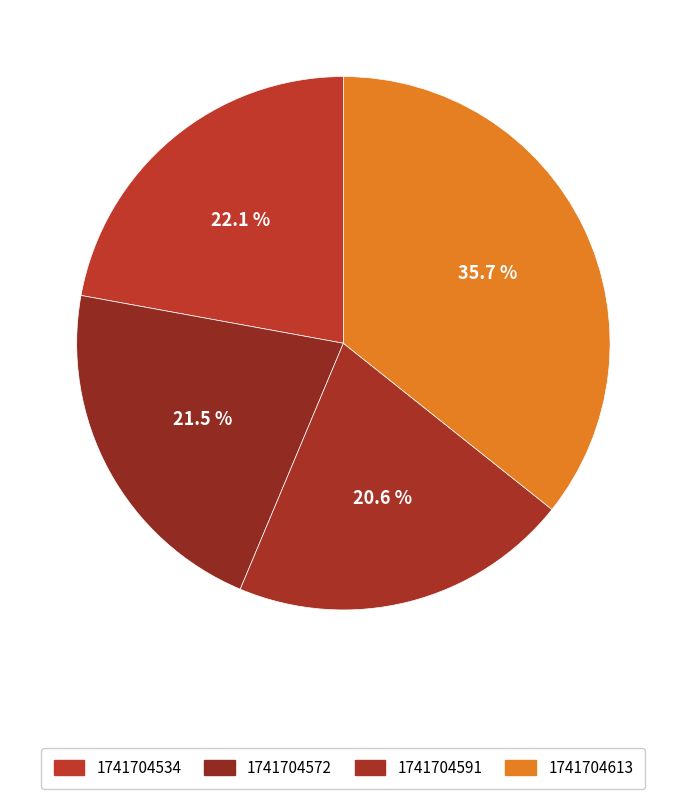

Count the number of slices in the pie.

4